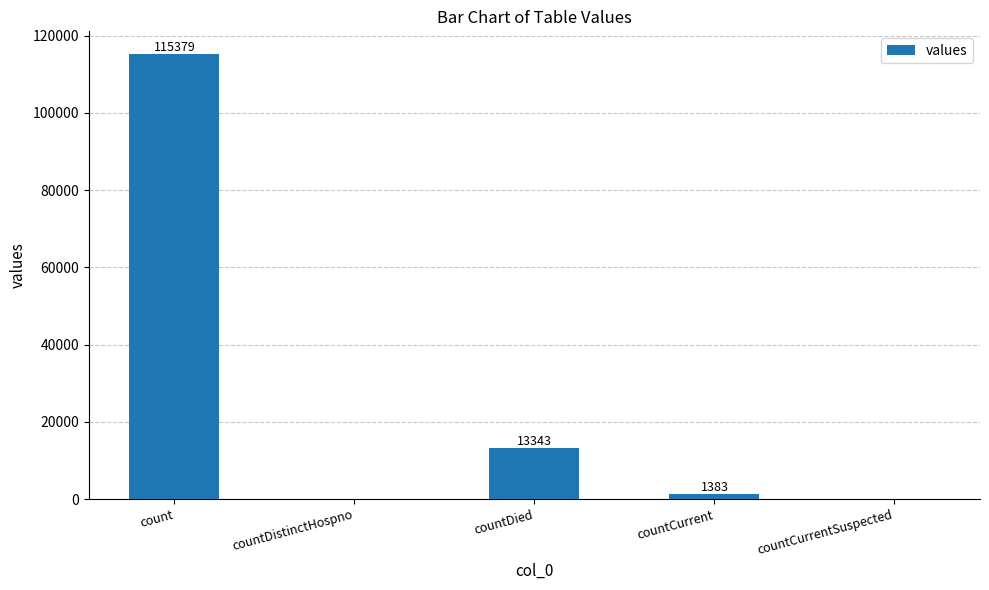

What is the sum of the values at countDied and countDistinctHospno?

13343